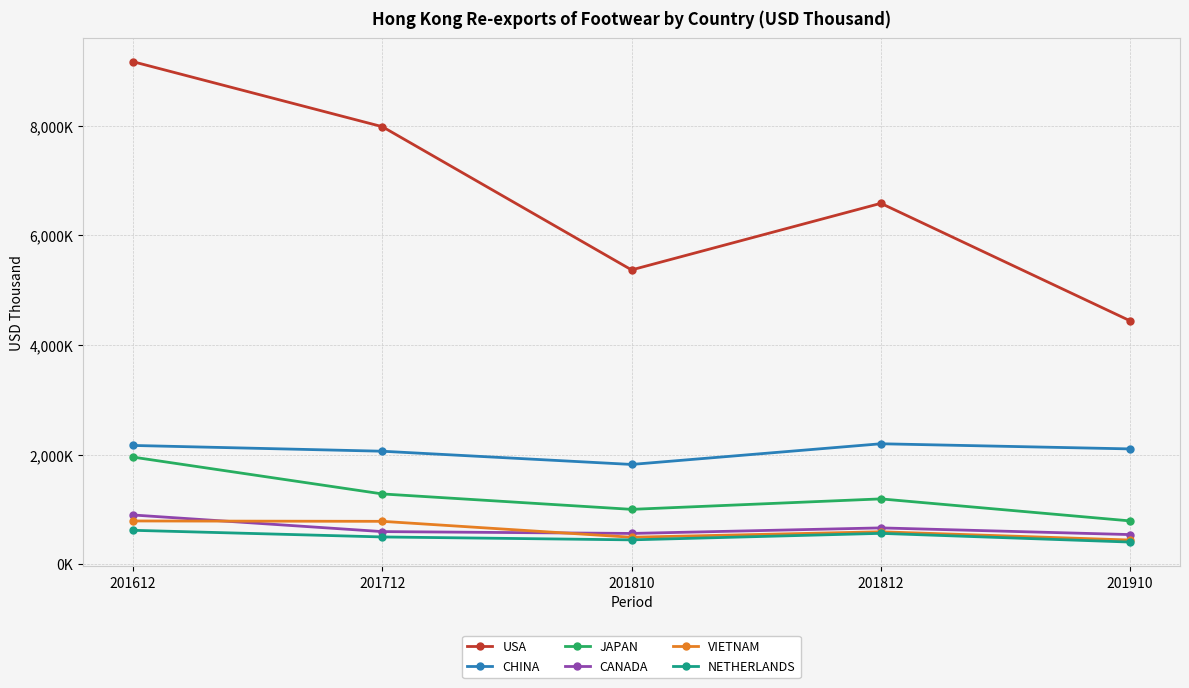

Does the chart have visible grid lines?

Yes